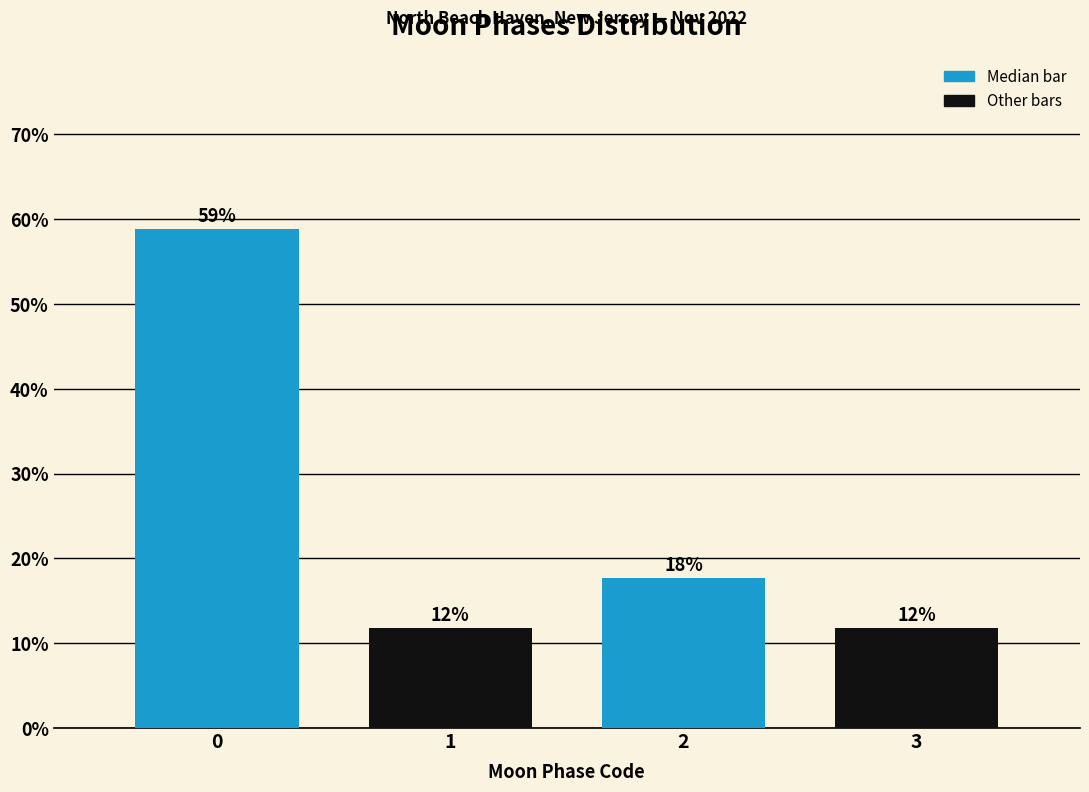

How many bars are there in total?

4